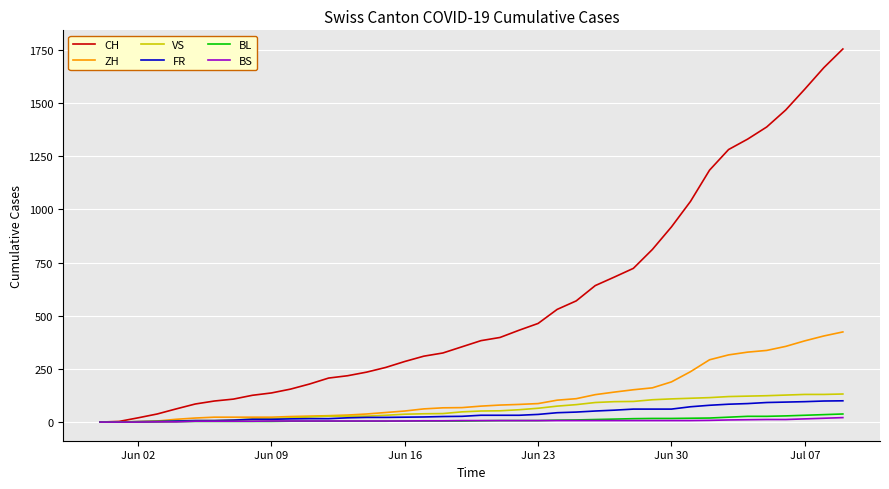

Which series has the widest spread of values?

CH